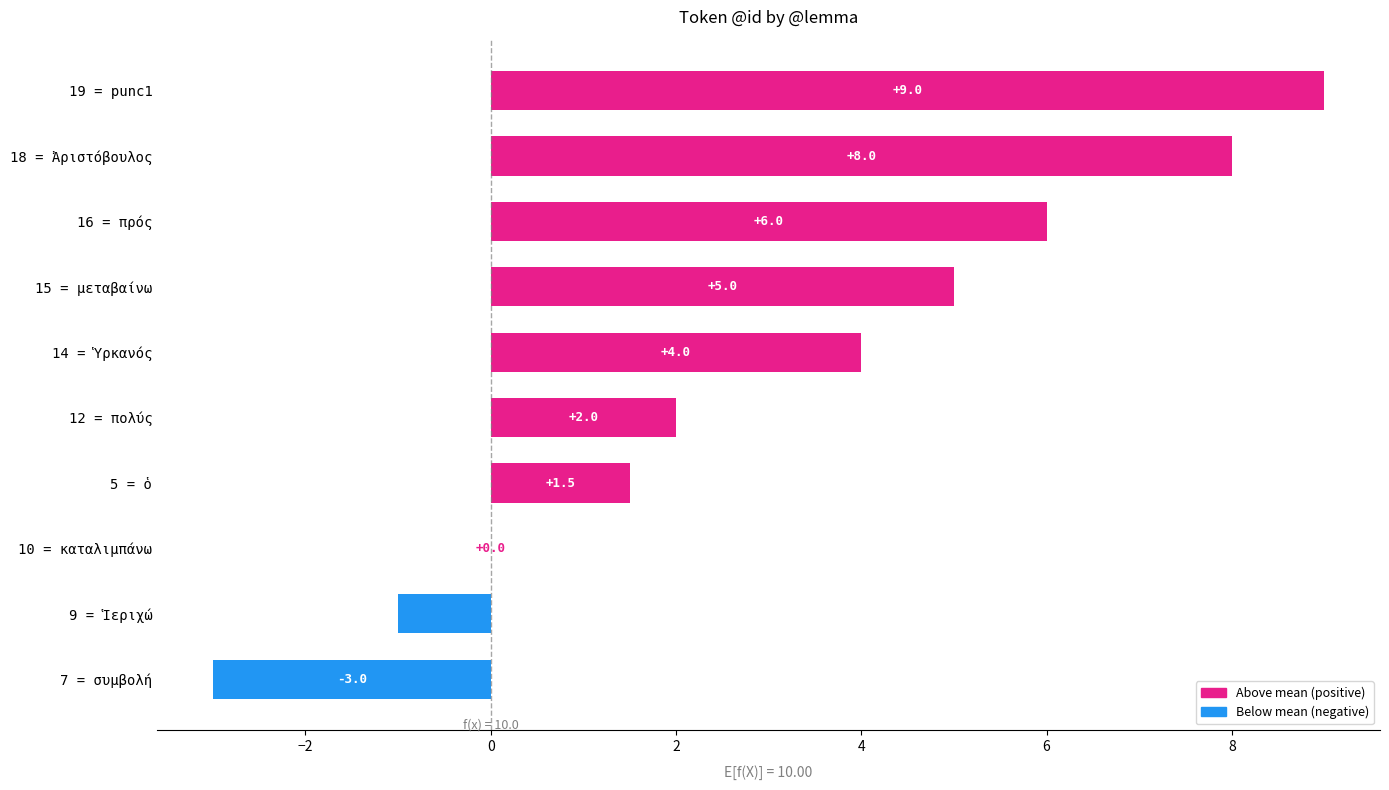

How many distinct data groups are displayed?

1